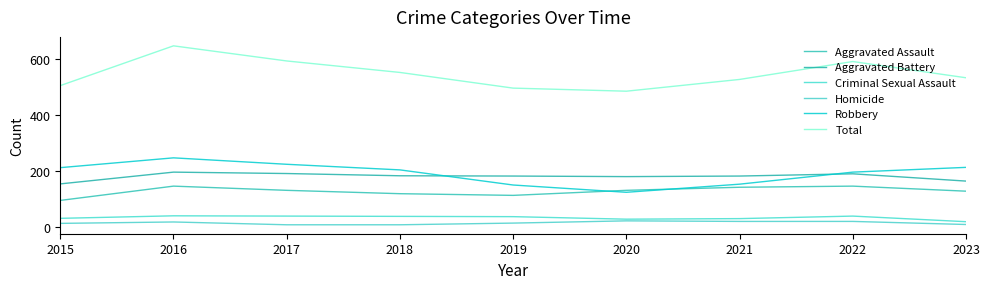

What is the smallest value displayed?

8